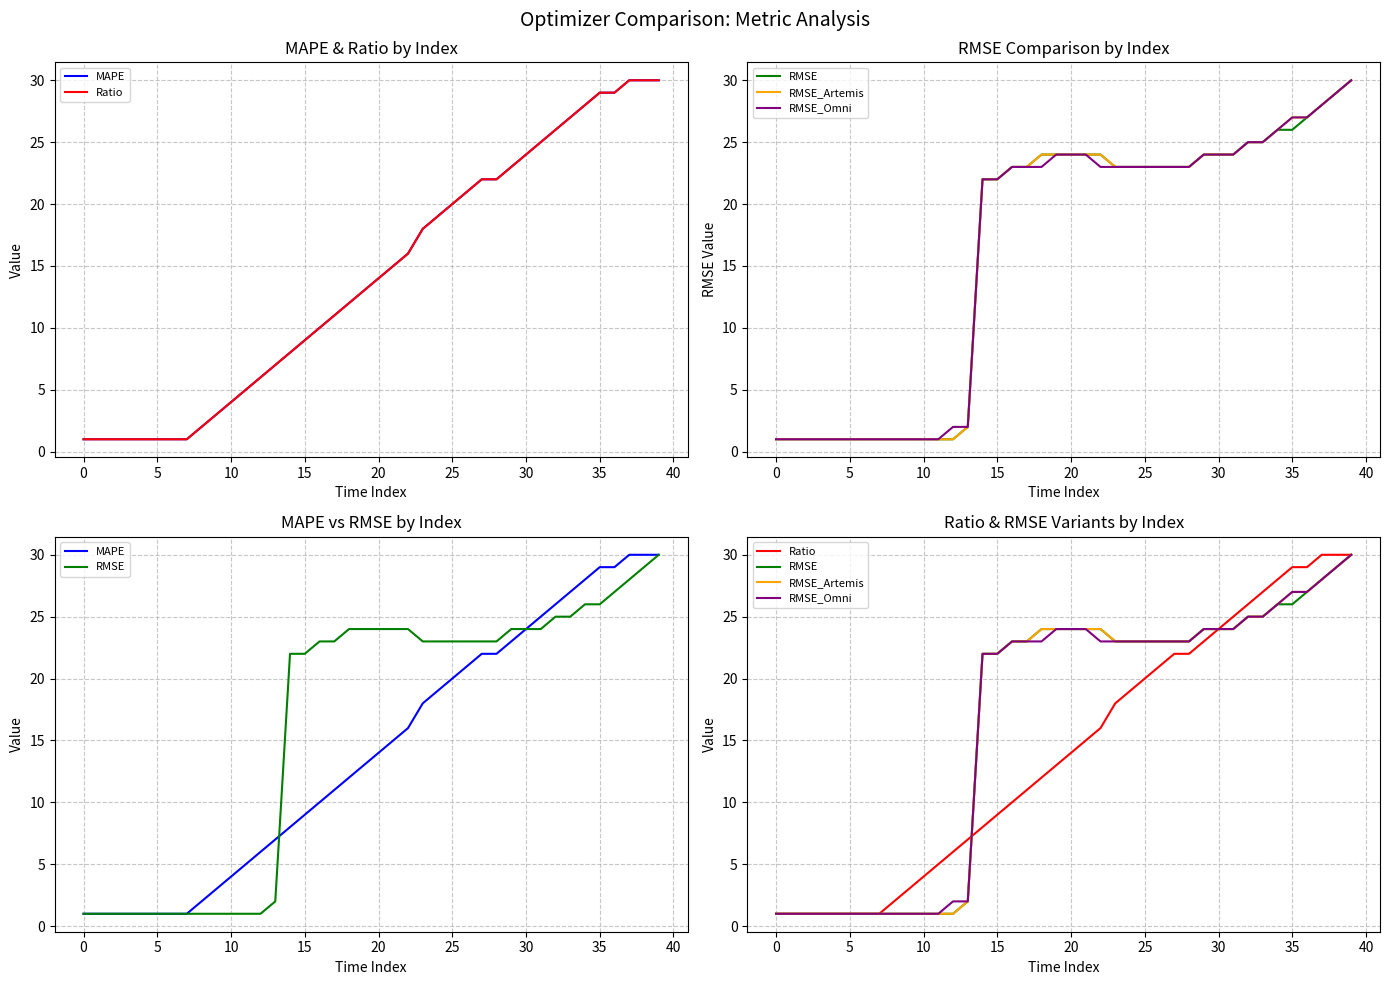

What is the difference between the maximum and minimum values in the RMSE_Artemis series?

29